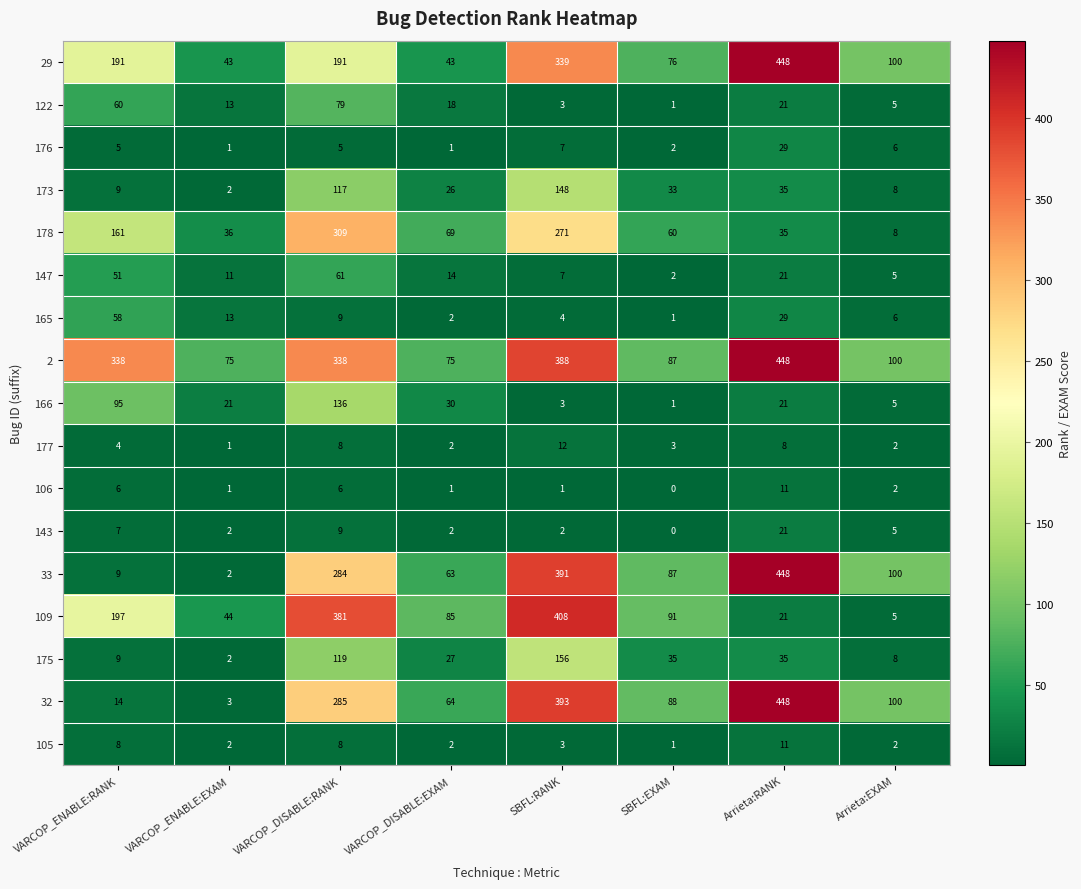

True or false: 165 has a value of 9 at VARCOP_DISABLE:RANK.

True